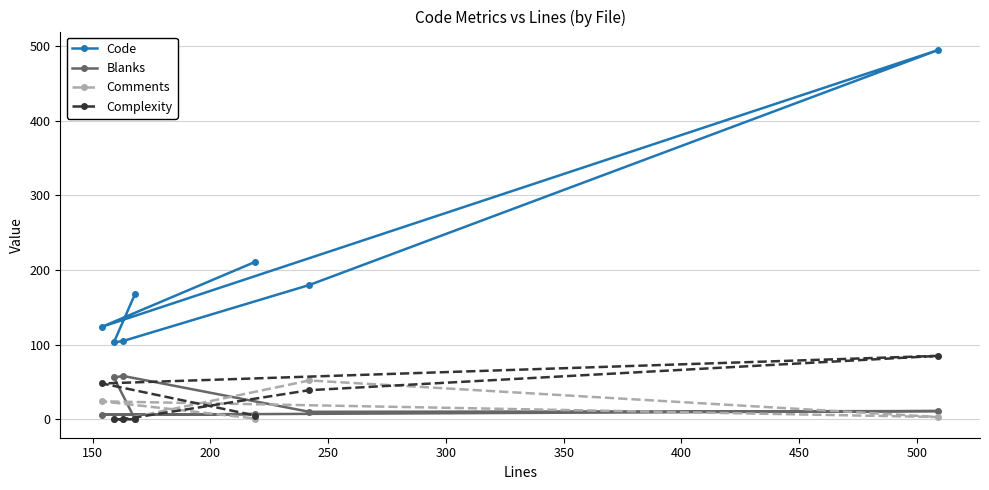

True or false: Code and Blanks intersect in this chart.

False